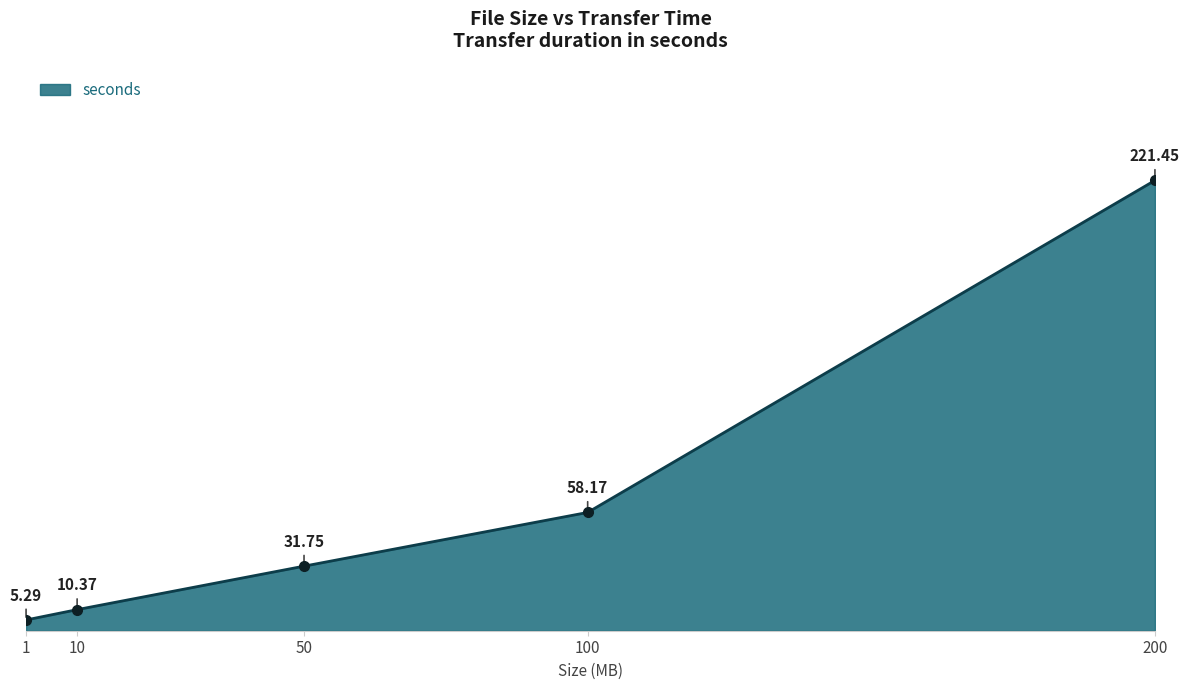

How many values are below 31?

2